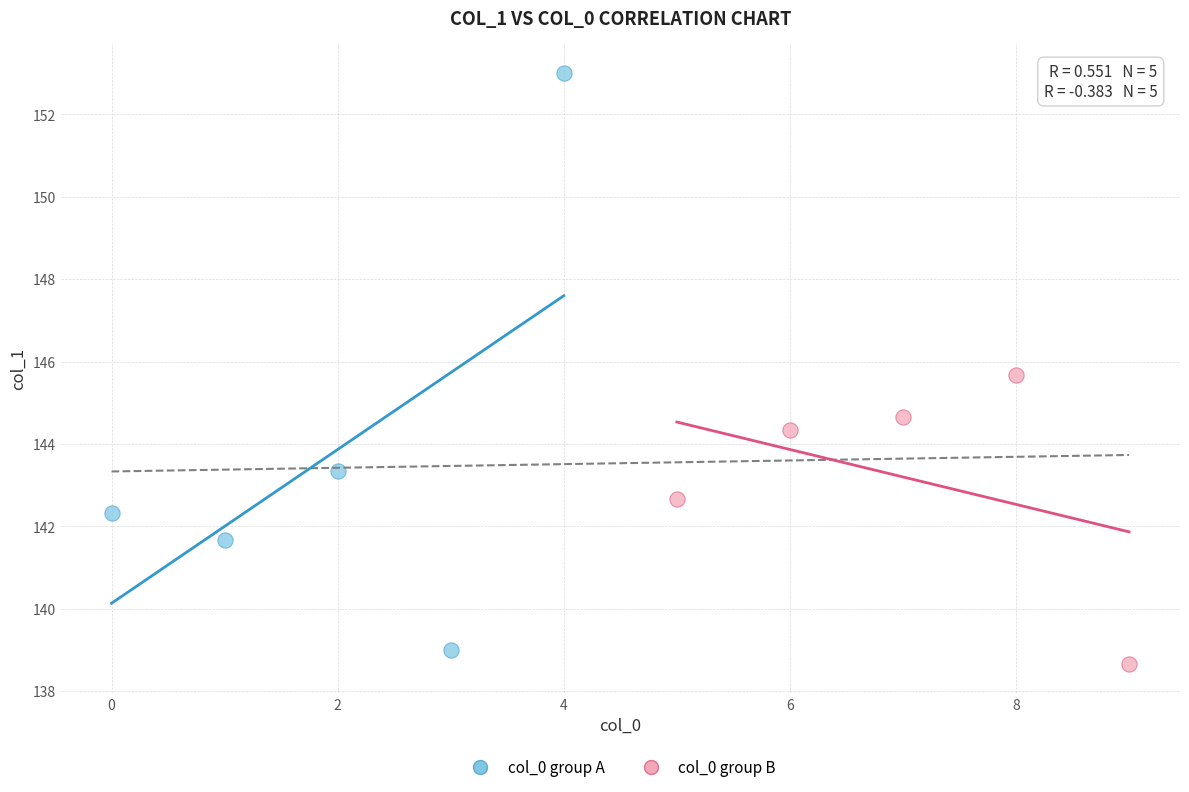

Which series reaches the maximum Y coordinate?

col_0 group A